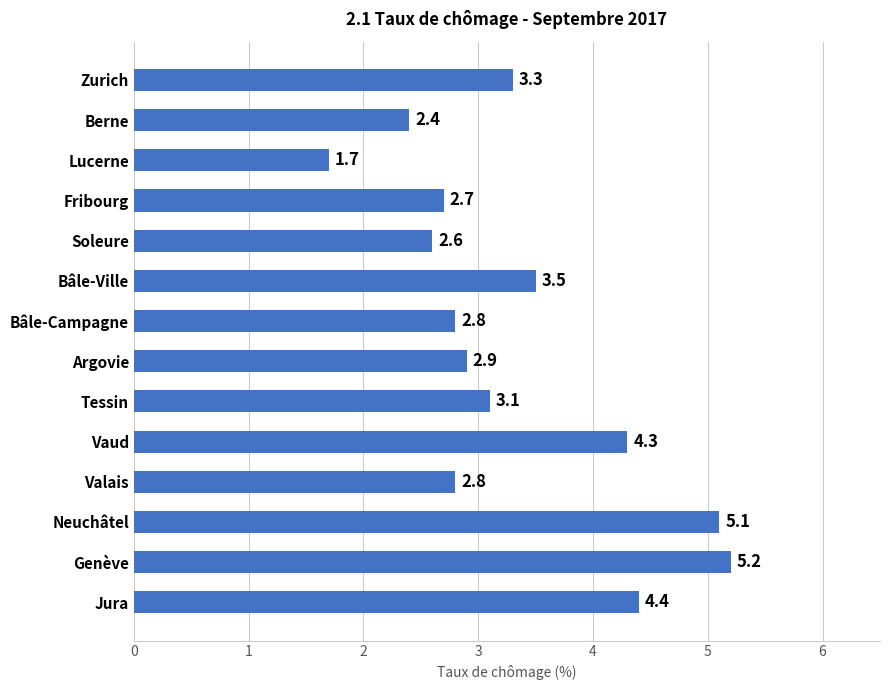

Reading top to bottom, what are all the values shown in this chart?

Zurich=3.3	Berne=2.4	Lucerne=1.7	Fribourg=2.7	Soleure=2.6	Bâle-Ville=3.5	Bâle-Campagne=2.8	Argovie=2.9	Tessin=3.1	Vaud=4.3	Valais=2.8	Neuchâtel=5.1	Genève=5.2	Jura=4.4